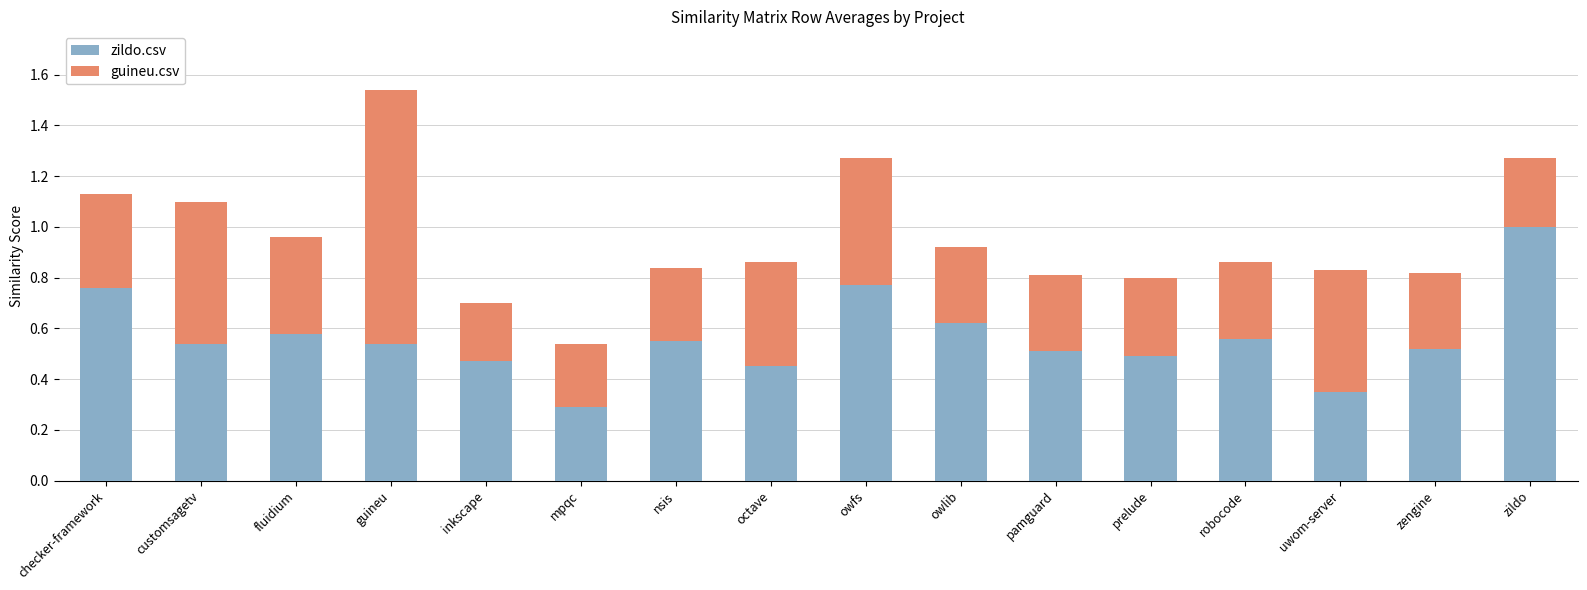

How many bars are there in total?

16